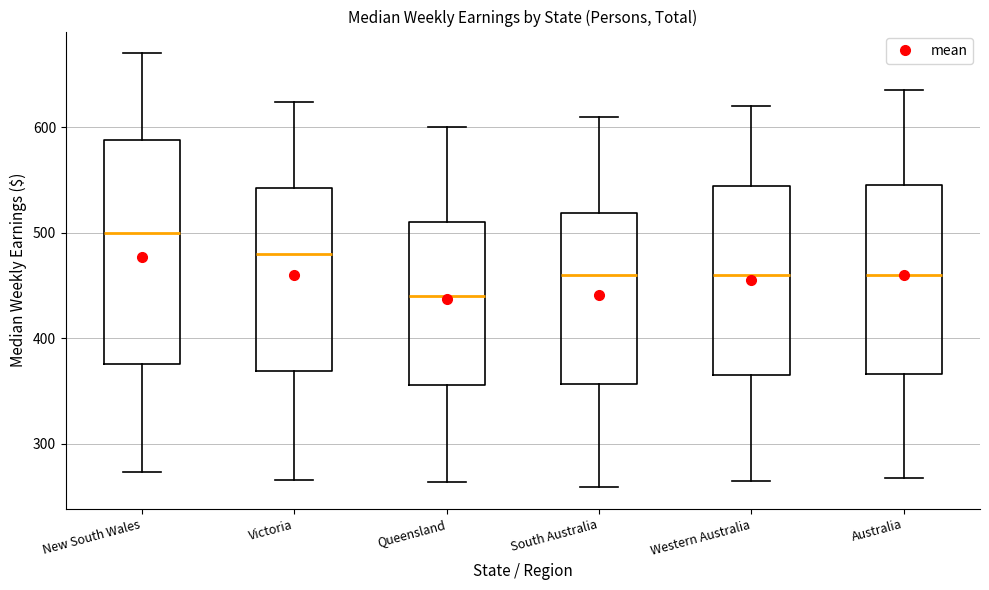

Where is the lower edge of the box for New South Wales on the y-axis? The values are not printed on the chart, so give them approximately, as read against the axis.

380